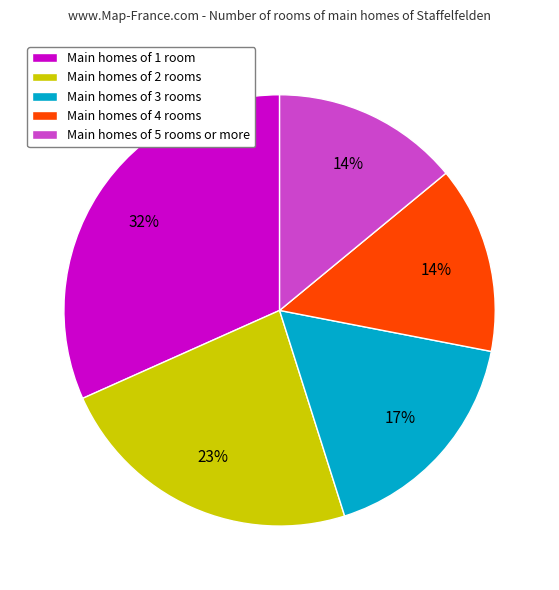

Which slice is the largest?

Main homes of 1 room